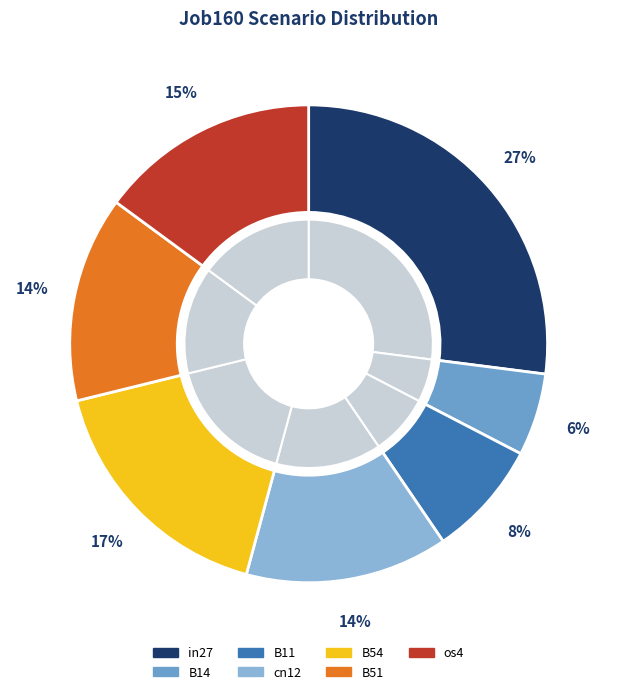

Between in27 and os4, which is larger?

in27